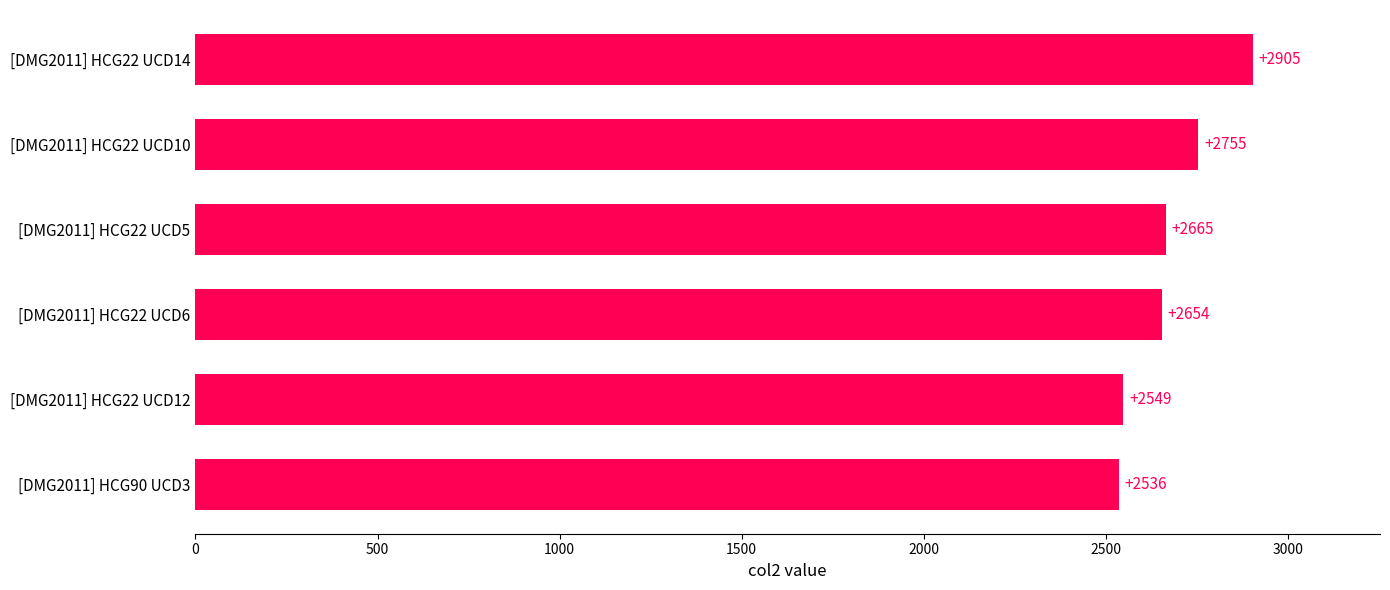

What is the difference between the maximum and minimum values?

369